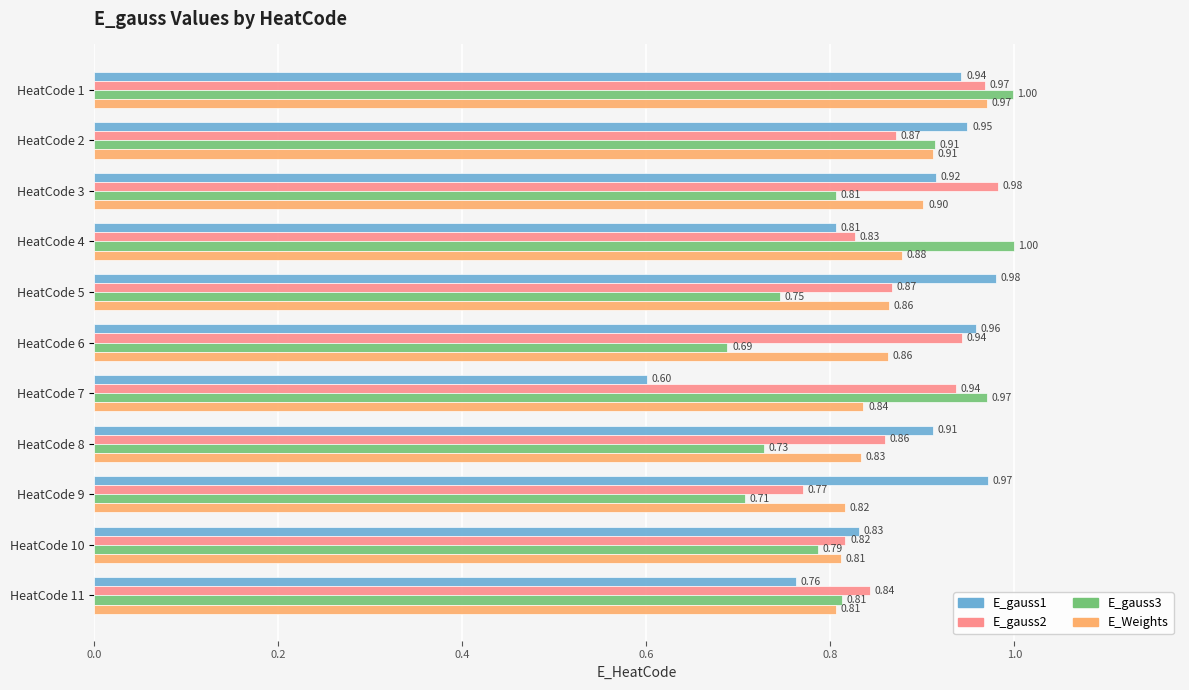

What is the difference between the maximum and minimum values in the E_gauss3 series?

0.3